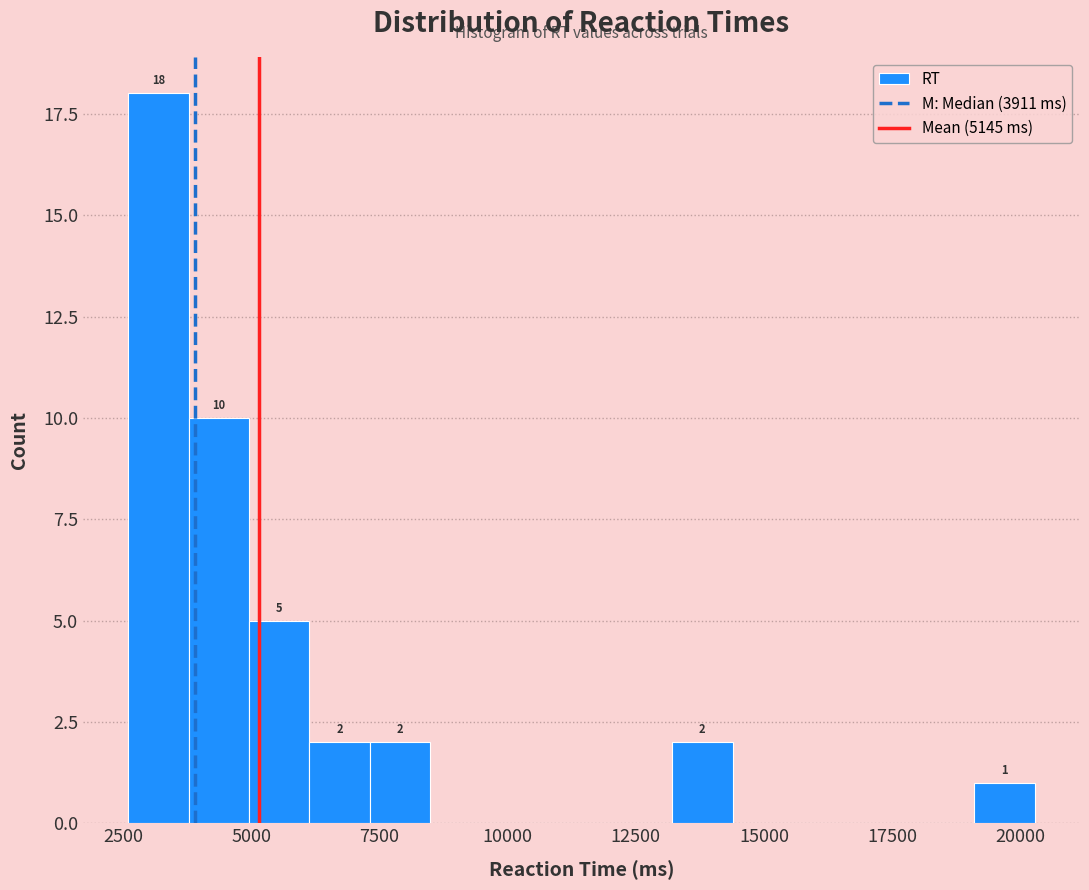

Around what value on the x-axis is the tallest bar? Give the approximate position of its centre, as read against the axis.

3000